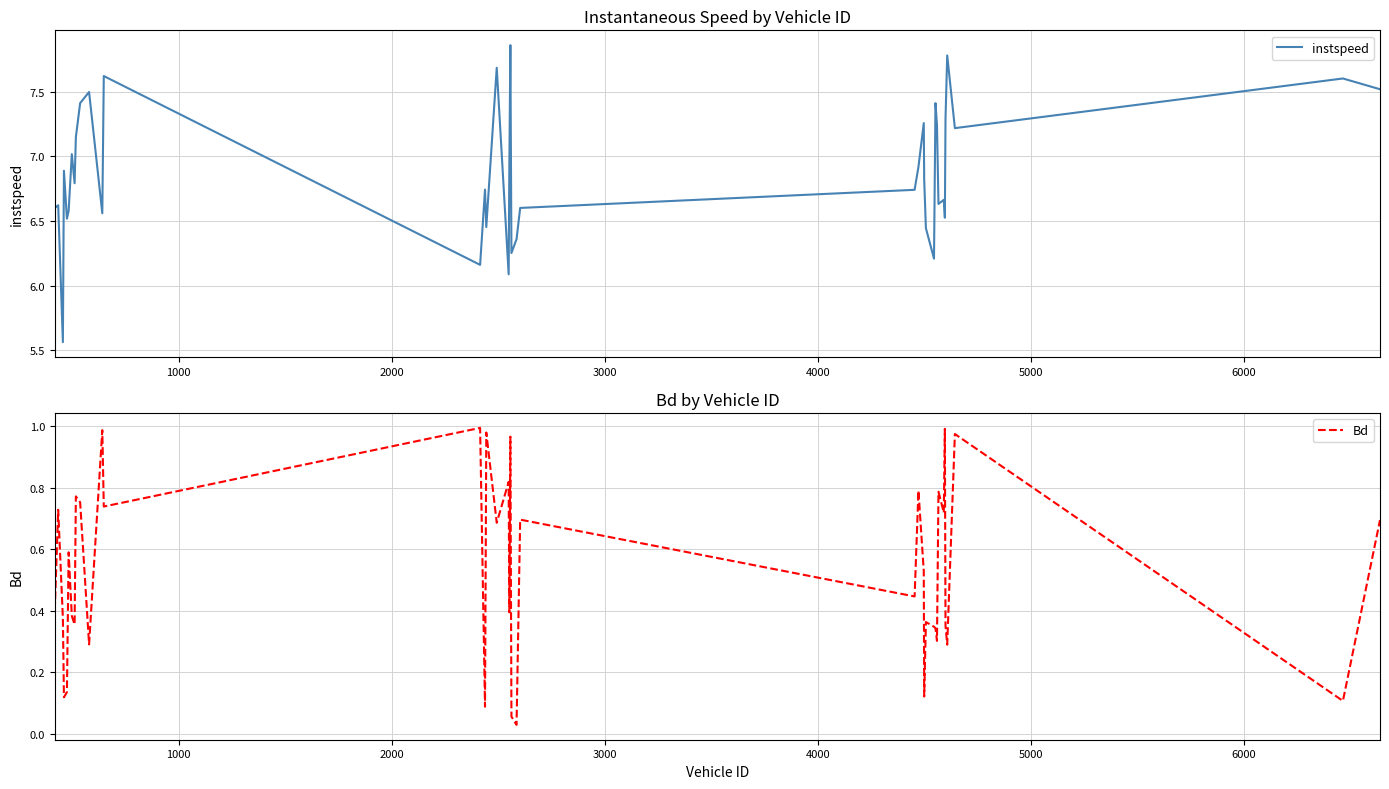

True or false: instspeed and Bd intersect in this chart.

False